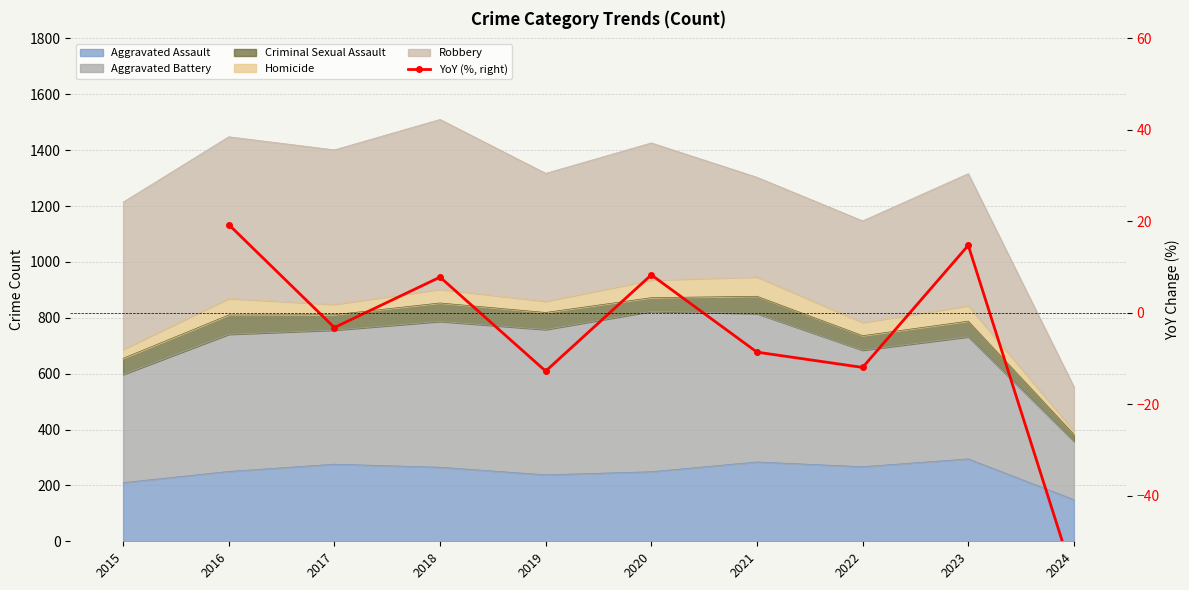

Which category has the lowest value across all series?

2024